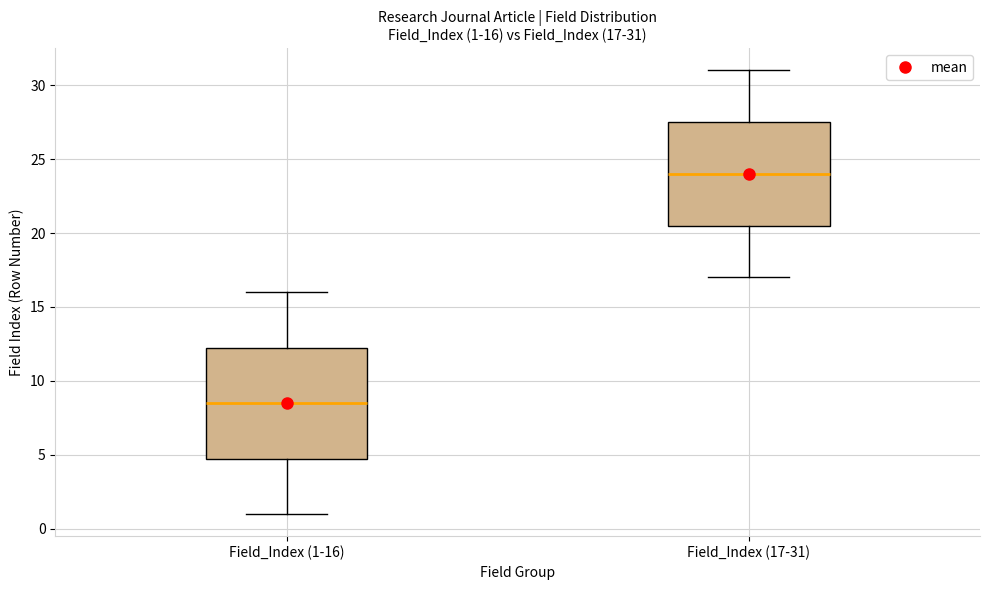

Which box is the tallest, from its lower edge to its upper edge?

Field_Index (1-16)